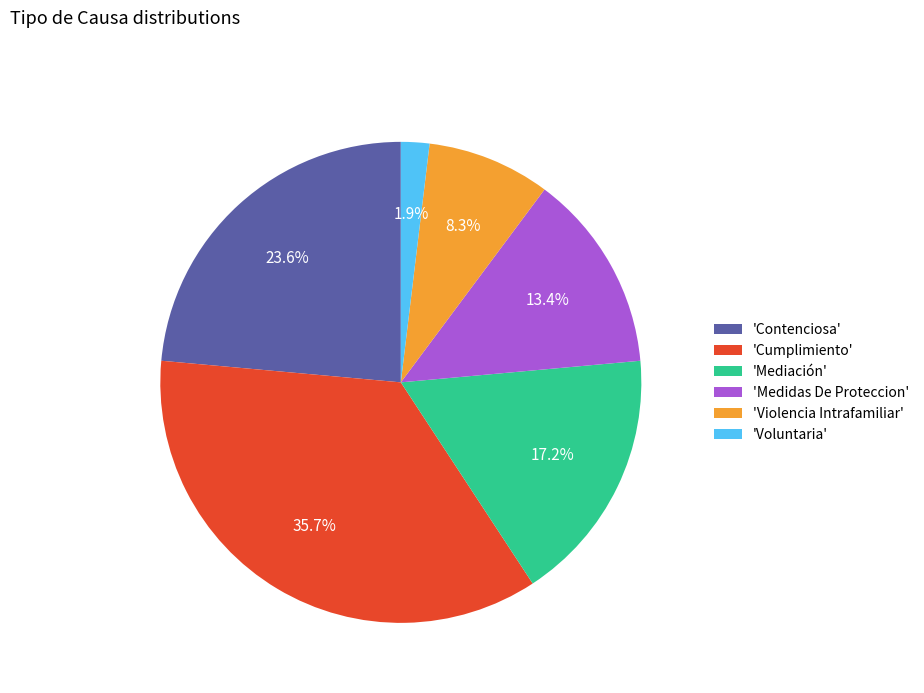

Rank the categories by value from lowest to highest.

'Voluntaria', 'Violencia Intrafamiliar', 'Medidas De Proteccion', 'Mediación', 'Contenciosa', 'Cumplimiento'